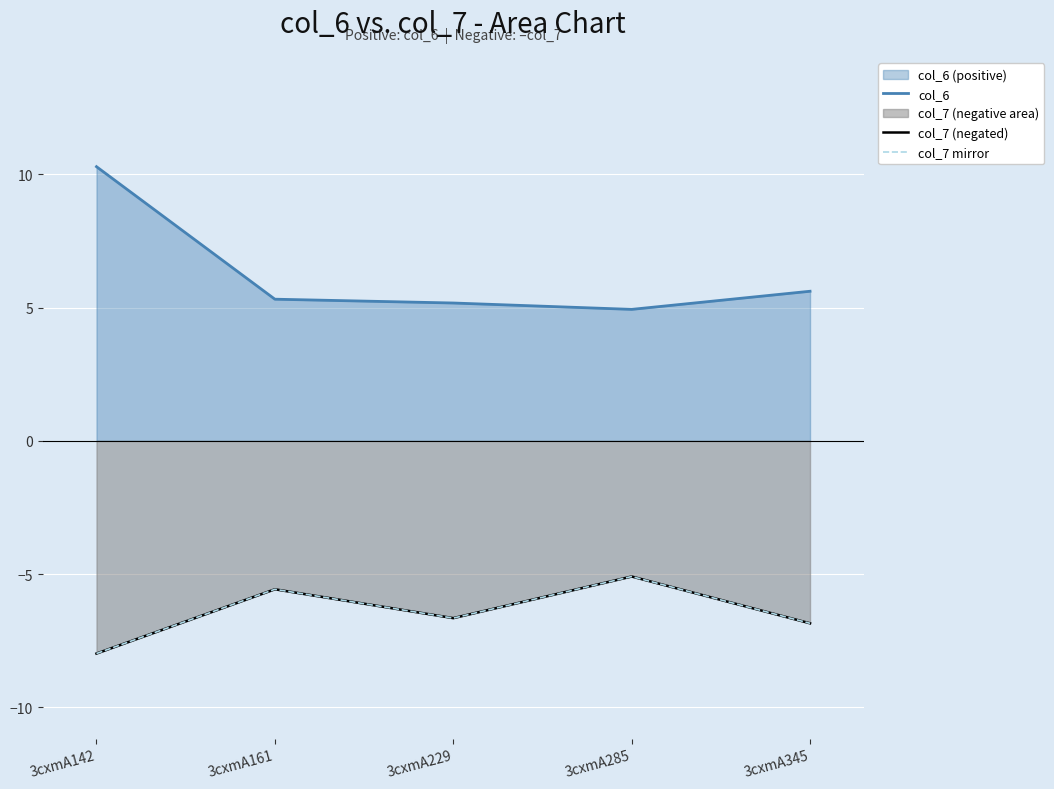

True or false: col_7 mirror has a value of -9.7 at 3cxmA229.

False